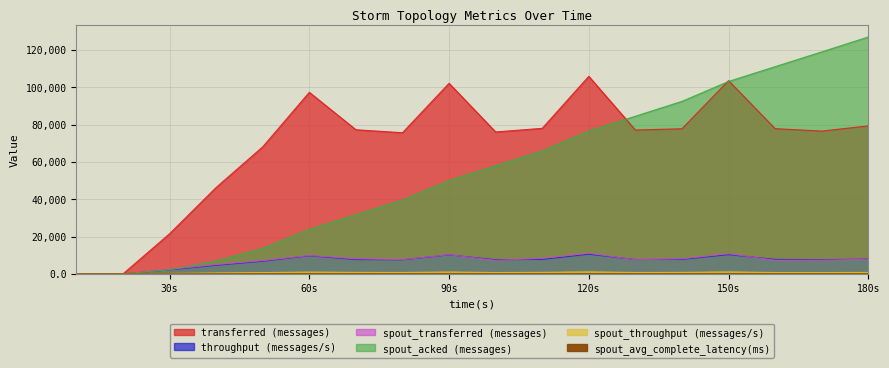

How many data points in throughput (messages/s) are less than 7710?

9